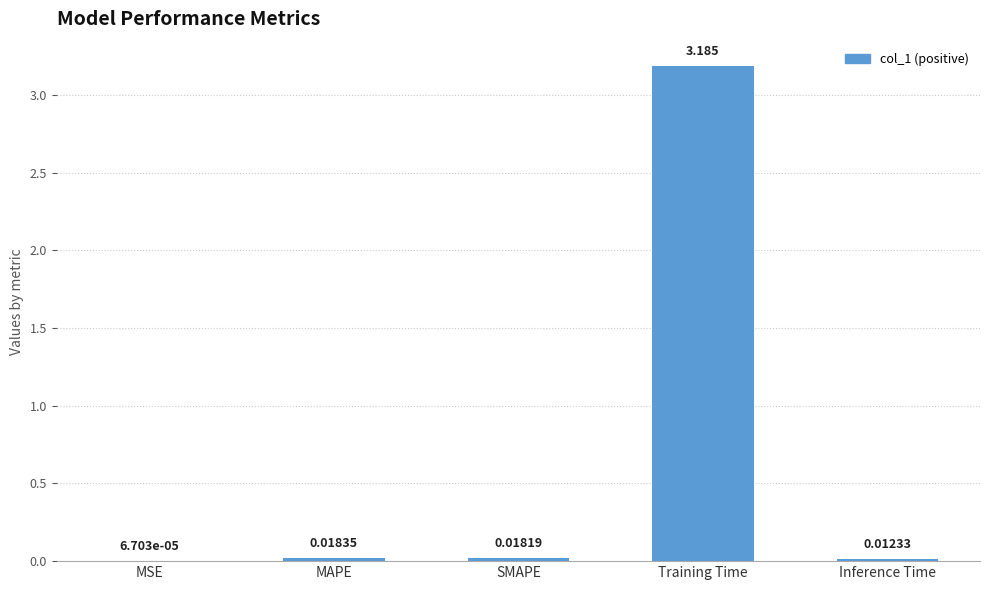

At which category does the chart reach its peak across all series?

Training Time